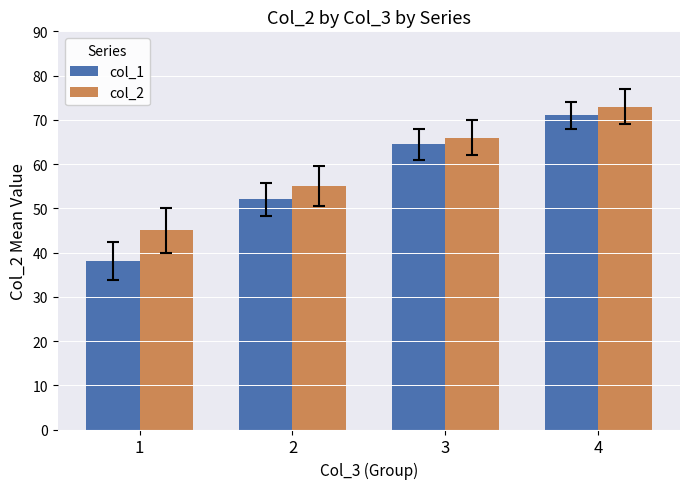

What is the sum of the col_2 values at 2 and 1?

100.0